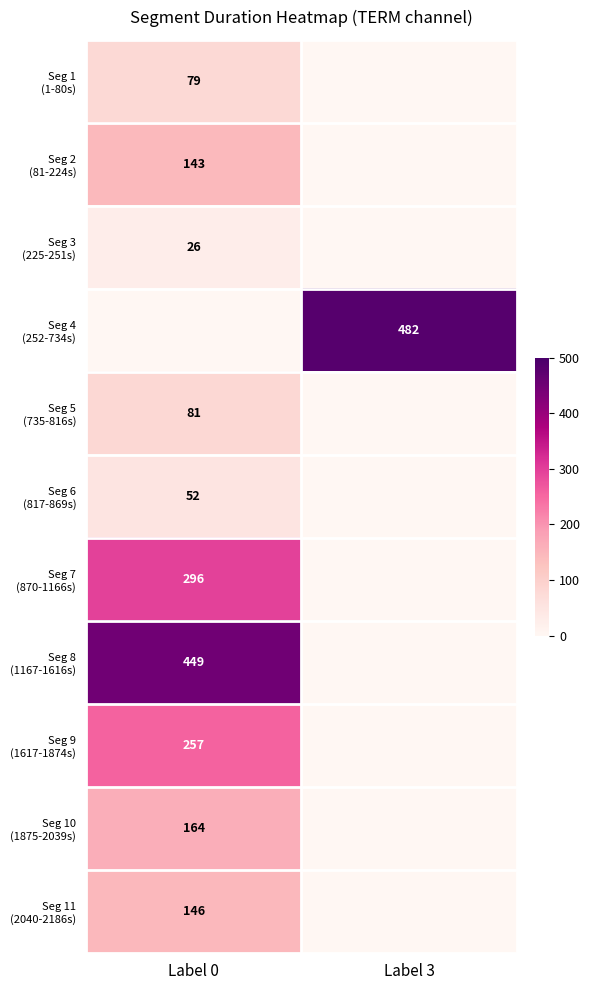

Which series changed the most between Label 0 and Label 3?

Seg 4 (252-734s)